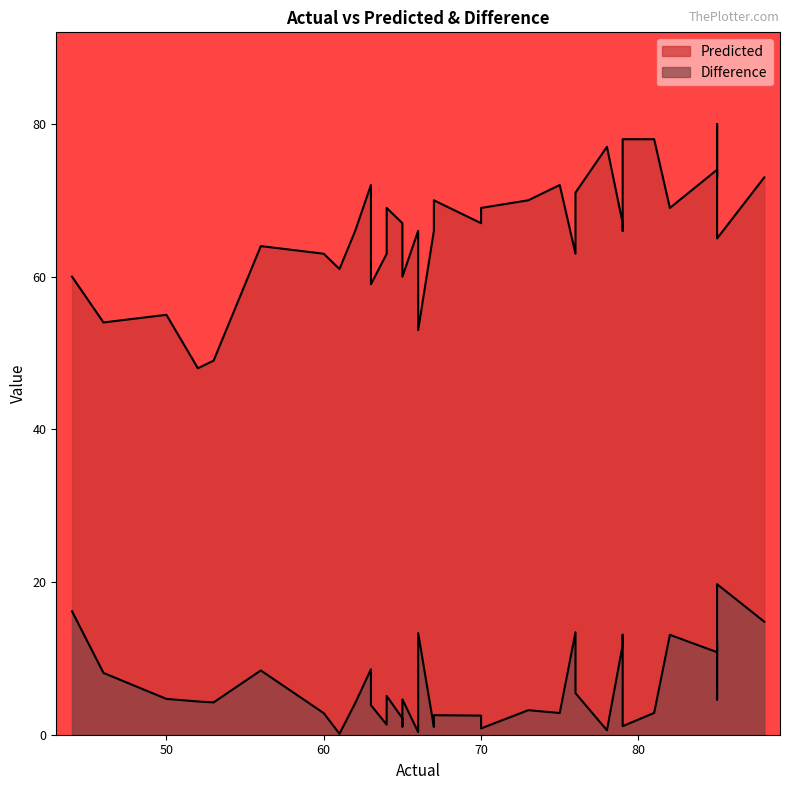

True or false: Predicted has more than 1 interior local peaks.

True